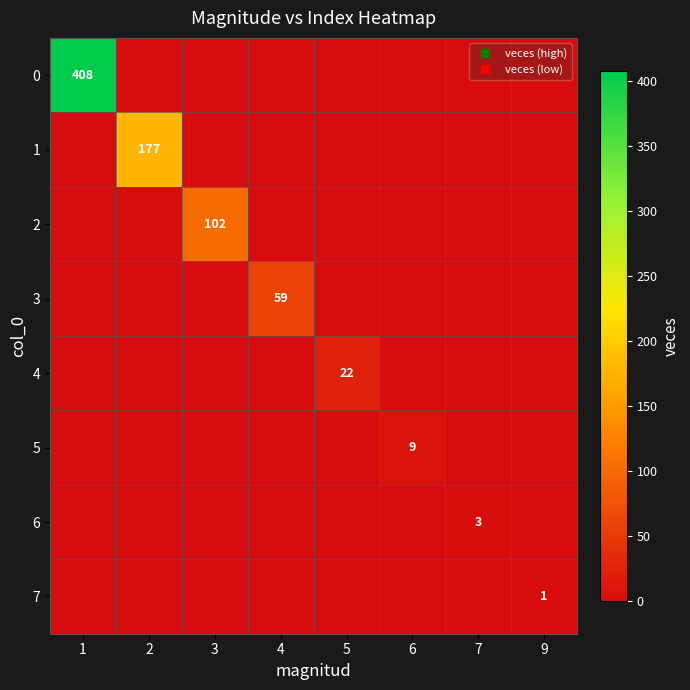

Rank the series by their maximum value, from lowest to highest.

7, 6, 5, 4, 3, 2, 1, 0